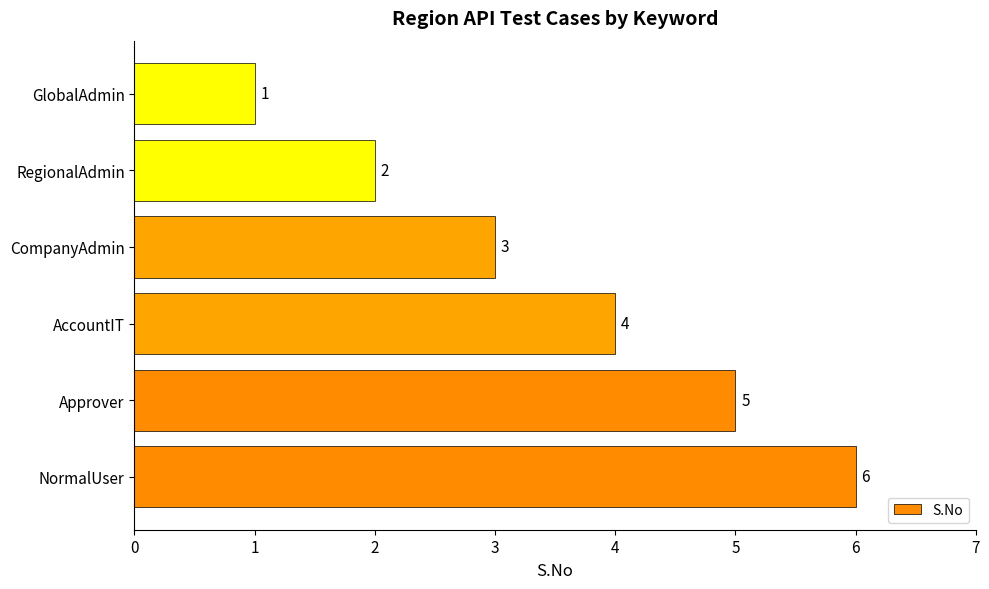

Which has a higher value, CompanyAdmin or NormalUser?

NormalUser